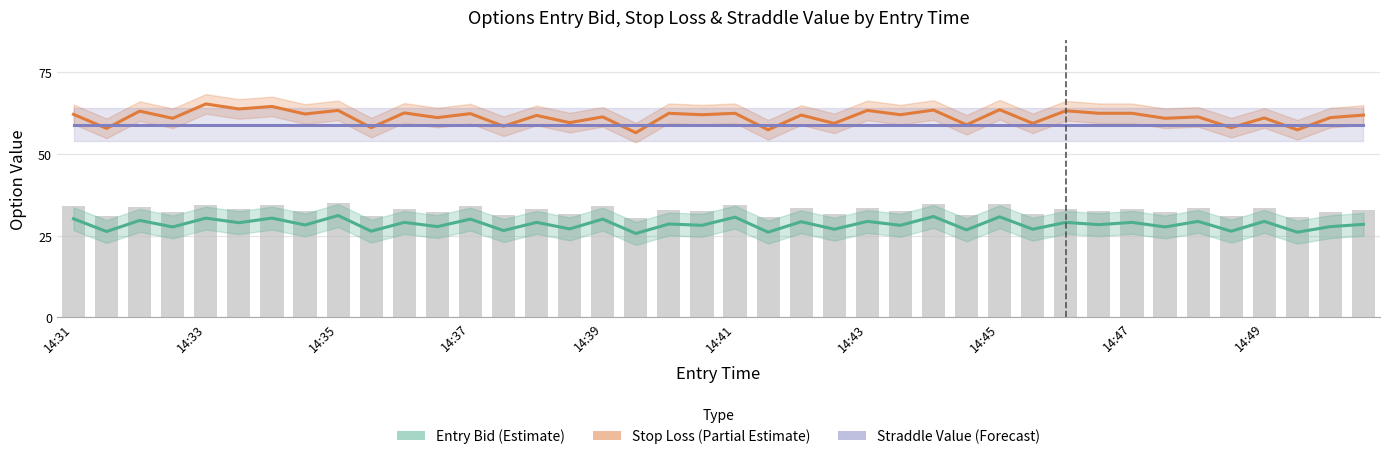

Rank the series at 14:33 from highest to lowest value.

Stop Loss (Partial Estimate), Straddle Value (Forecast), Entry Bid (Estimate)